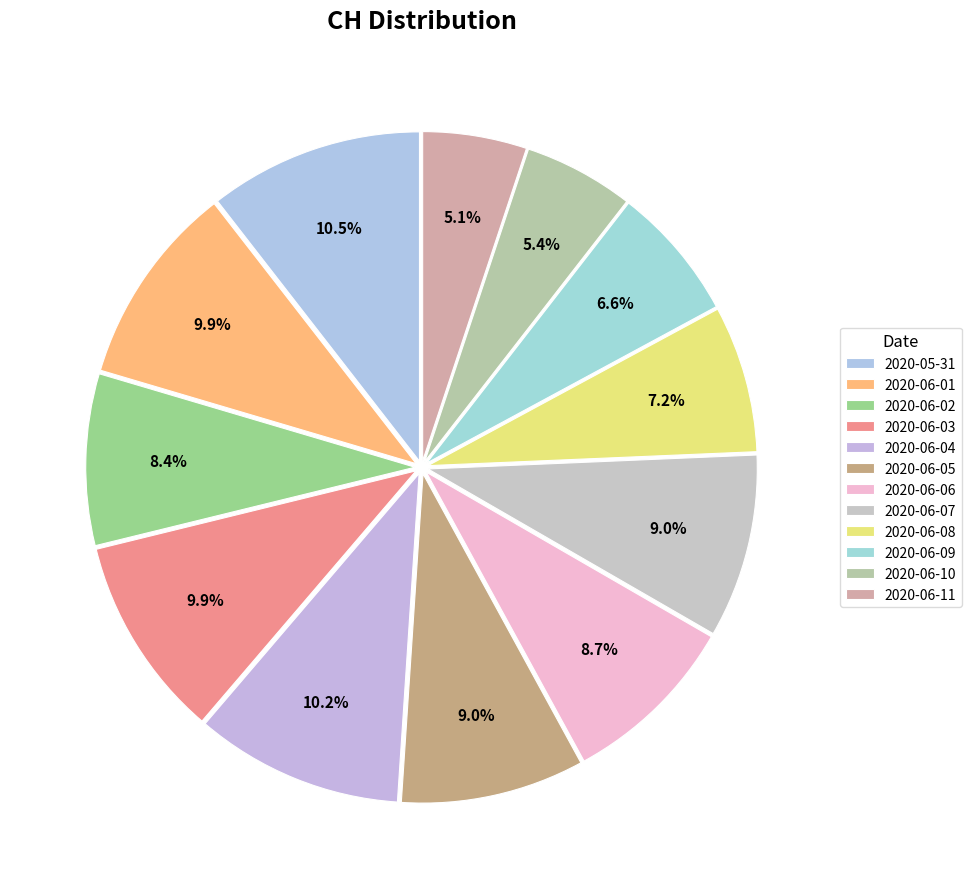

How many slices are in this pie chart?

12